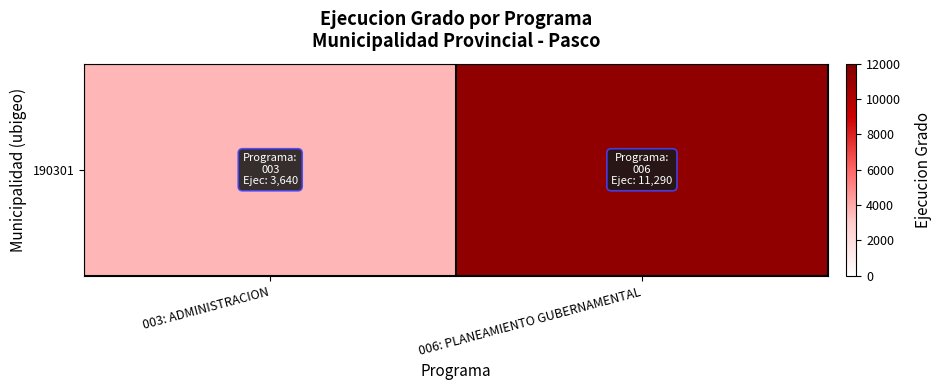

What is the sum of all values?

14930